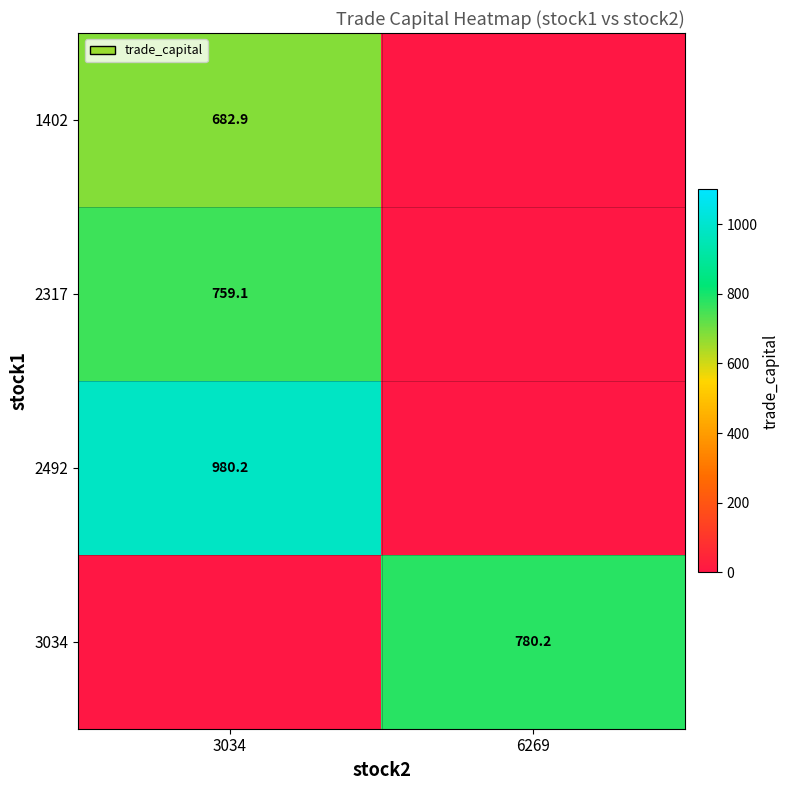

Is it true that 1402 equals 1042.8 at 3034?

False